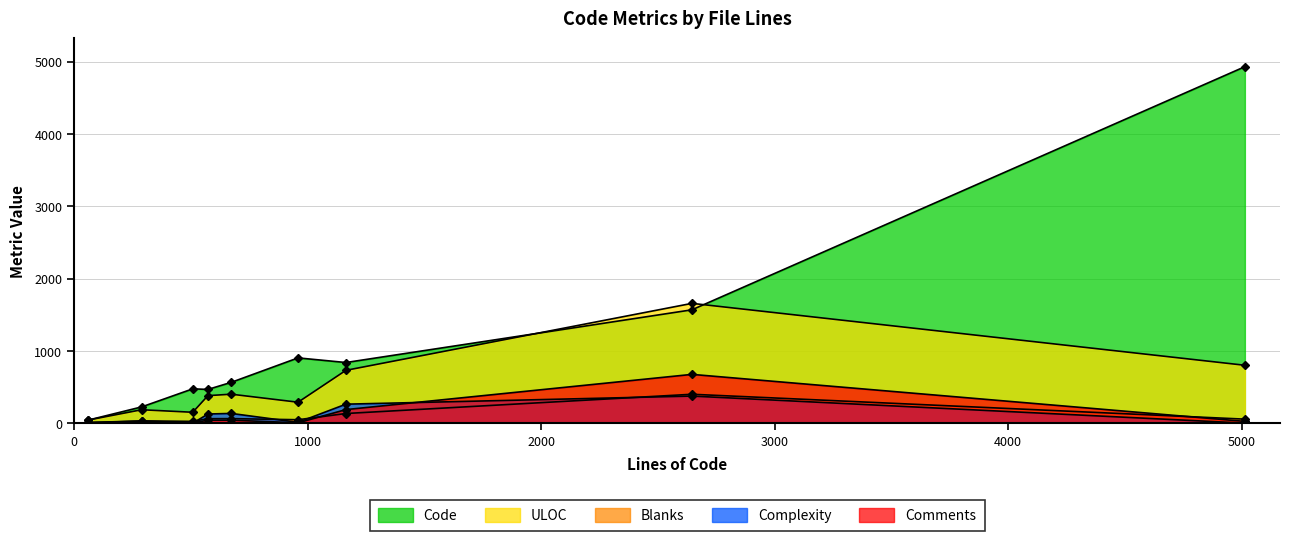

Is the value of Complexity at 573 greater than the value of Comments at 508?

Yes